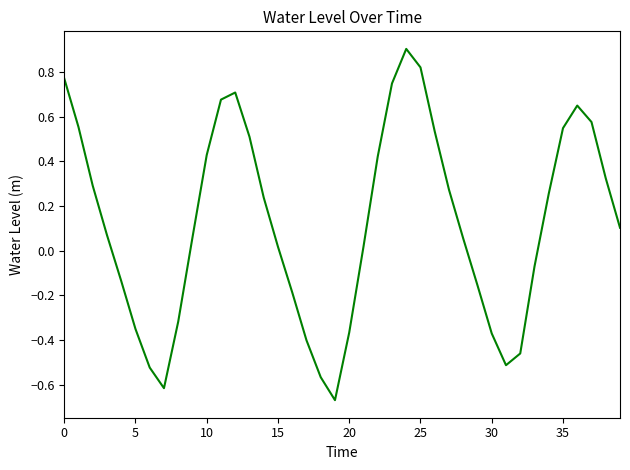

What is the greatest value displayed?

0.9